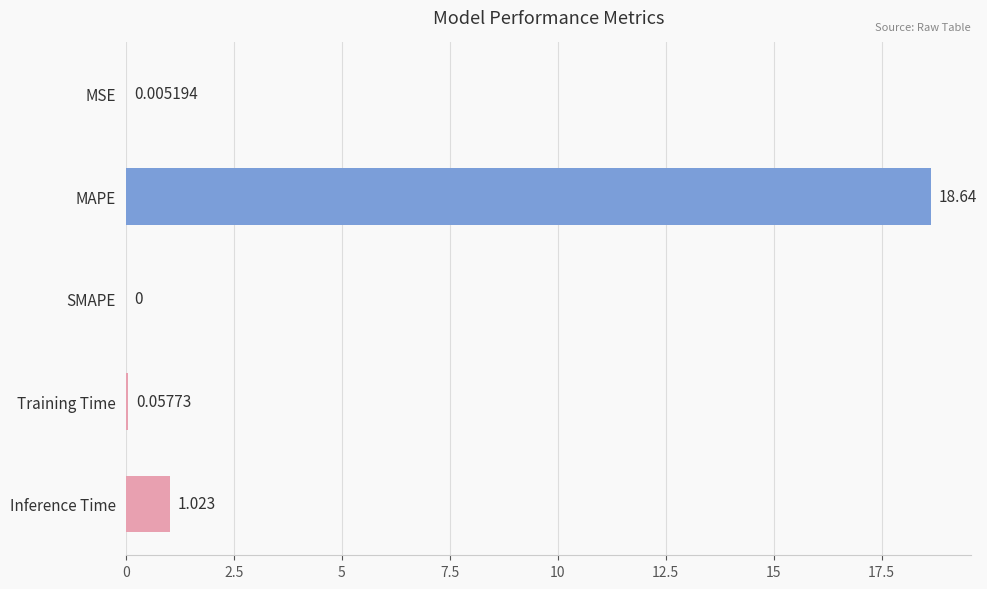

Where is the data nearest to the value 9?

Inference Time